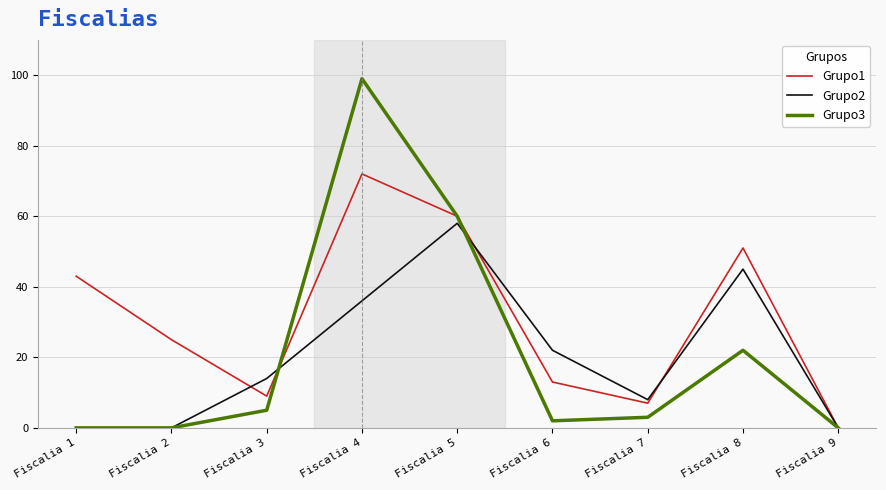

At which label does Grupo1 reach its minimum?

Fiscalia 9